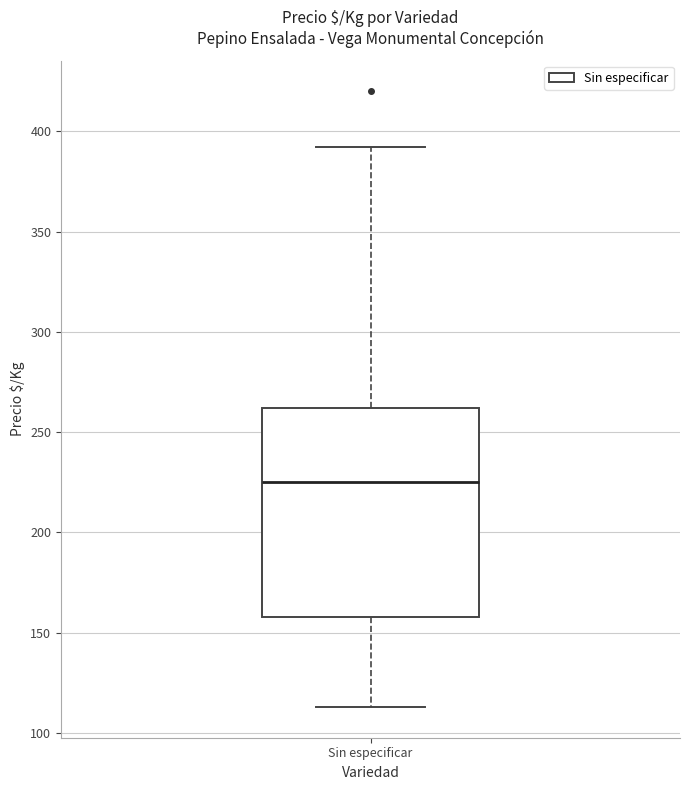

Where is the upper edge of the box for Sin especificar on the y-axis? The values are not printed on the chart, so give them approximately, as read against the axis.

260